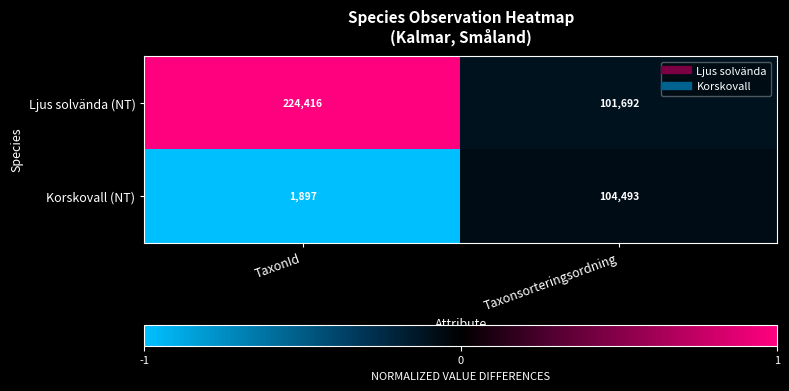

What is the sum of the Ljus solvända (NT) values at Taxonsorteringsordning and TaxonId?

326108